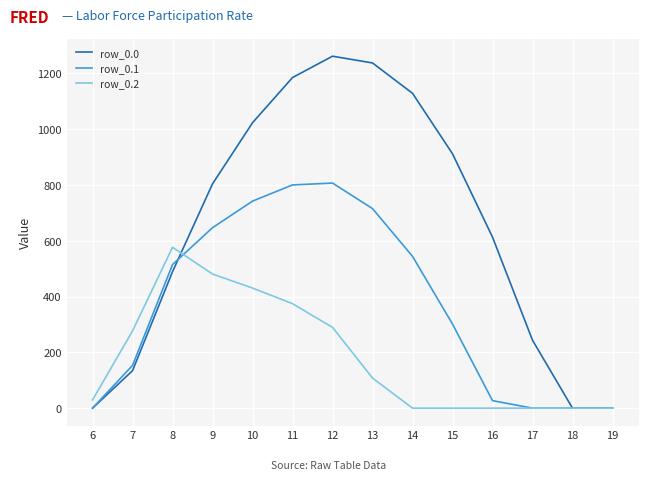

Is it true that row_0.1 equals 0.0 at 17?

True